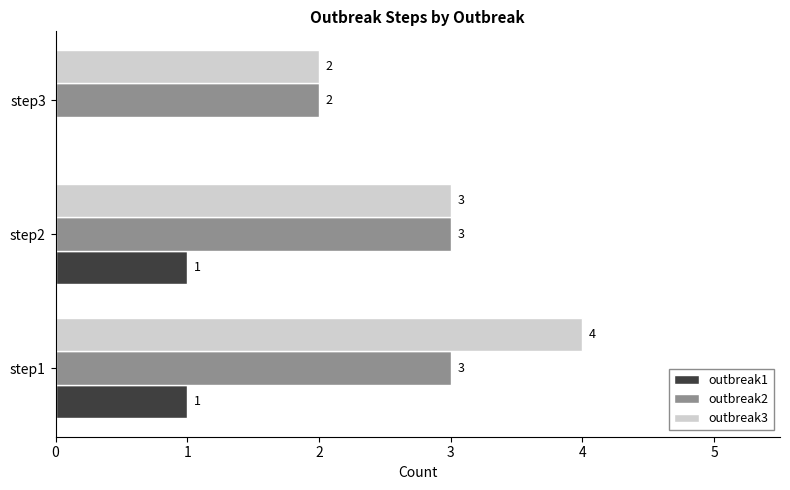

How many distinct data groups are displayed?

3